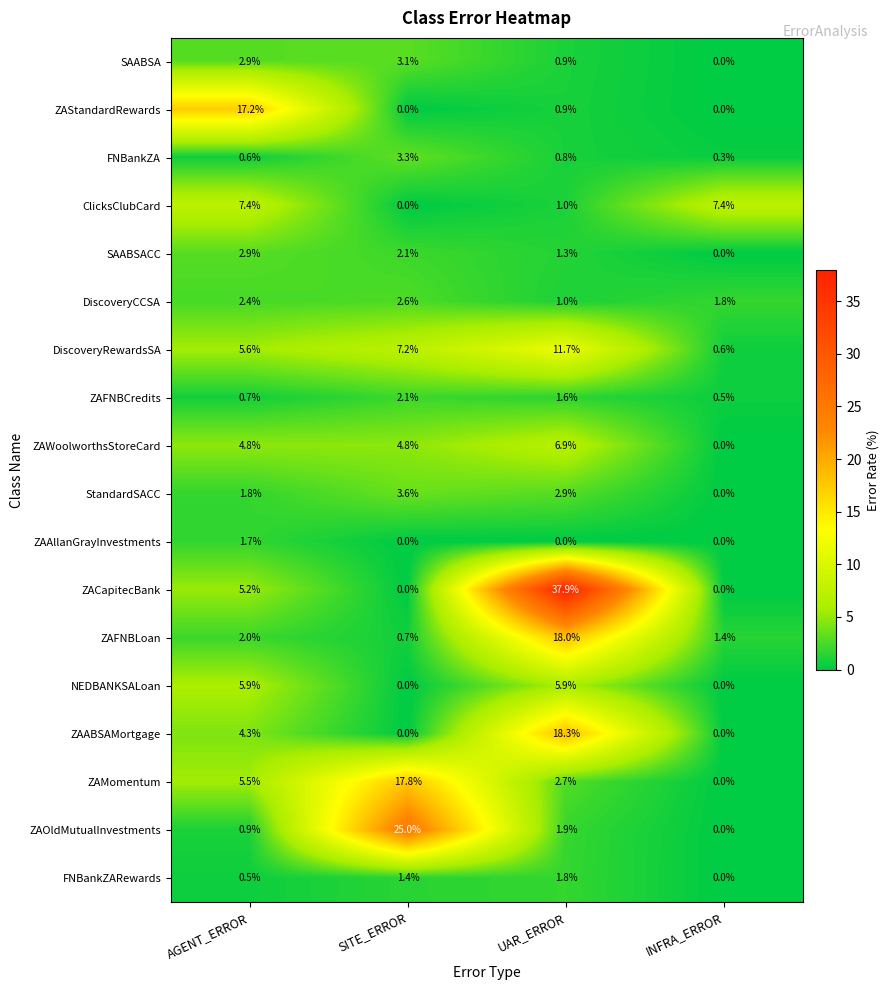

Where is SAABSA nearest to the value 1?

UAR_ERROR